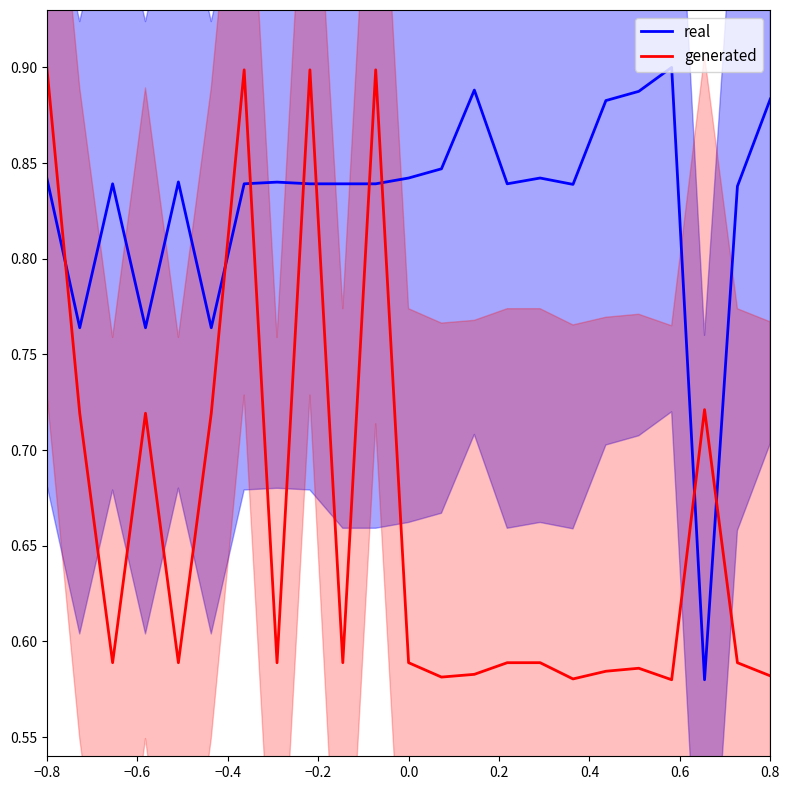

What is the maximum value shown in the chart?

0.9